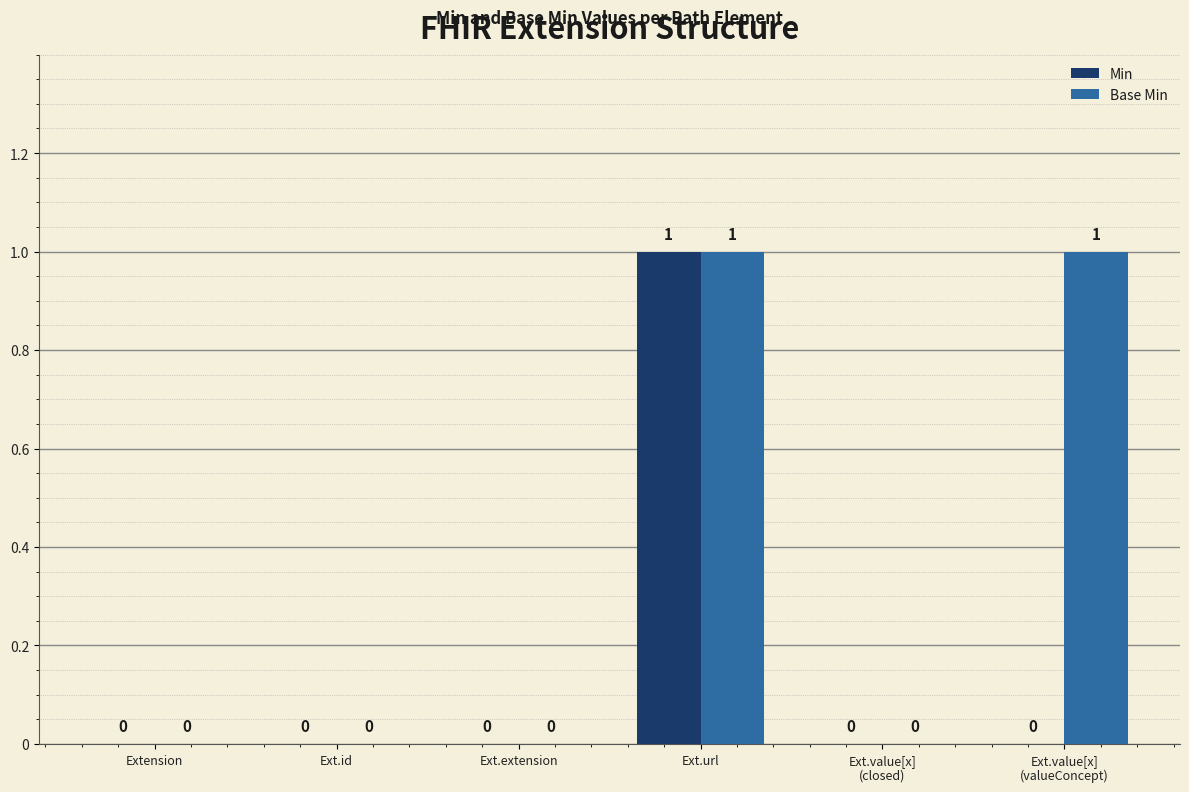

Reading left to right, transcribe all the data shown in this chart.

Min: Extension=0	Ext.id=0	Ext.extension=0	Ext.url=1	Ext.value[x]
(closed)=0	Ext.value[x]
(valueConcept)=0
Base Min: Extension=0	Ext.id=0	Ext.extension=0	Ext.url=1	Ext.value[x]
(closed)=0	Ext.value[x]
(valueConcept)=1